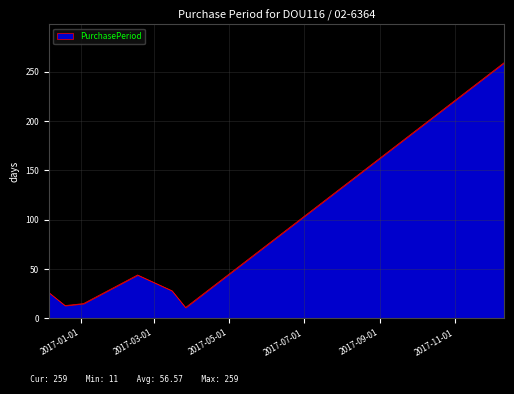

How many interior local valleys (lower than both neighbors) does the data have?

2